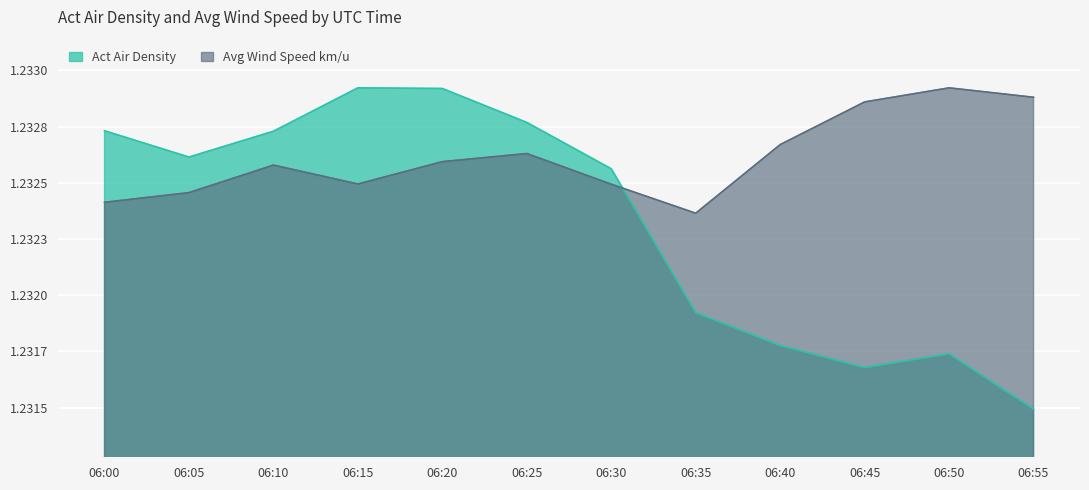

True or false: Avg Wind Speed km/u has a value of 1.2 at 06:30.

True